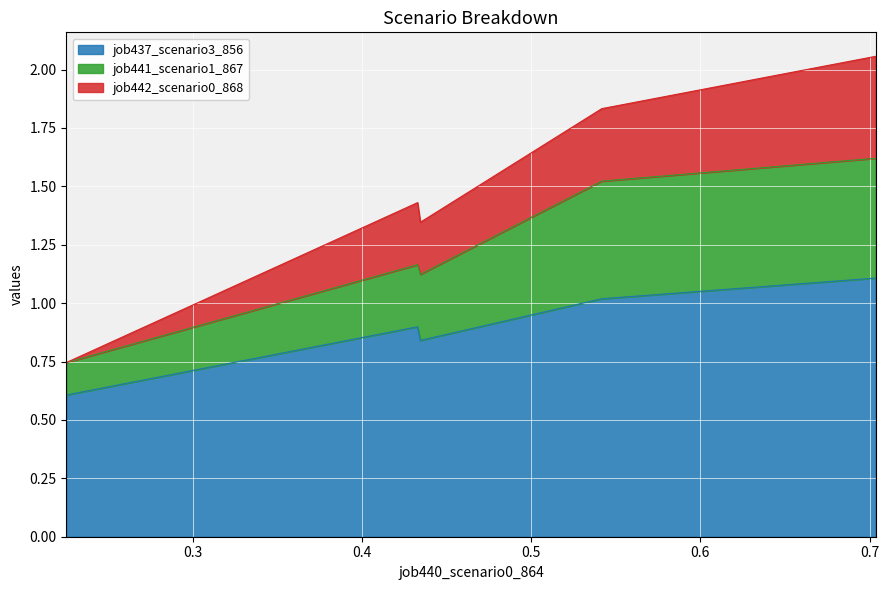

What is the highest value of the job437_scenario3_856 series?

1.1